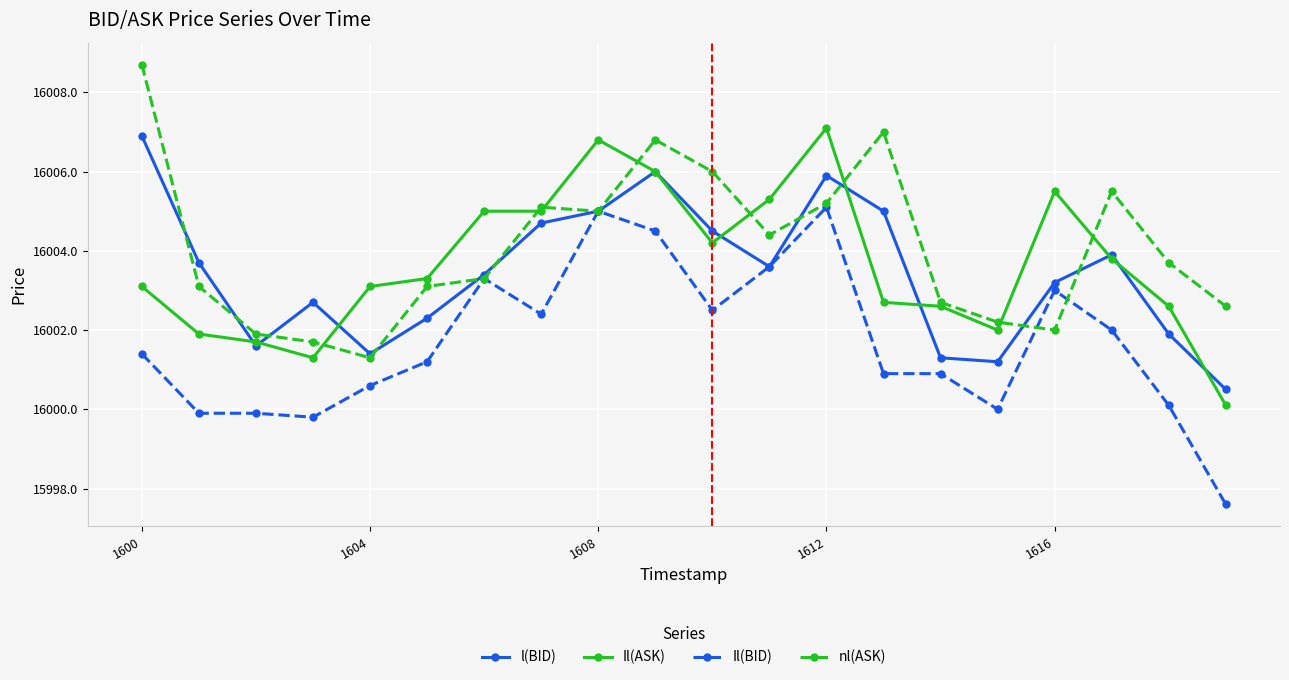

How many series are shown in this chart?

4